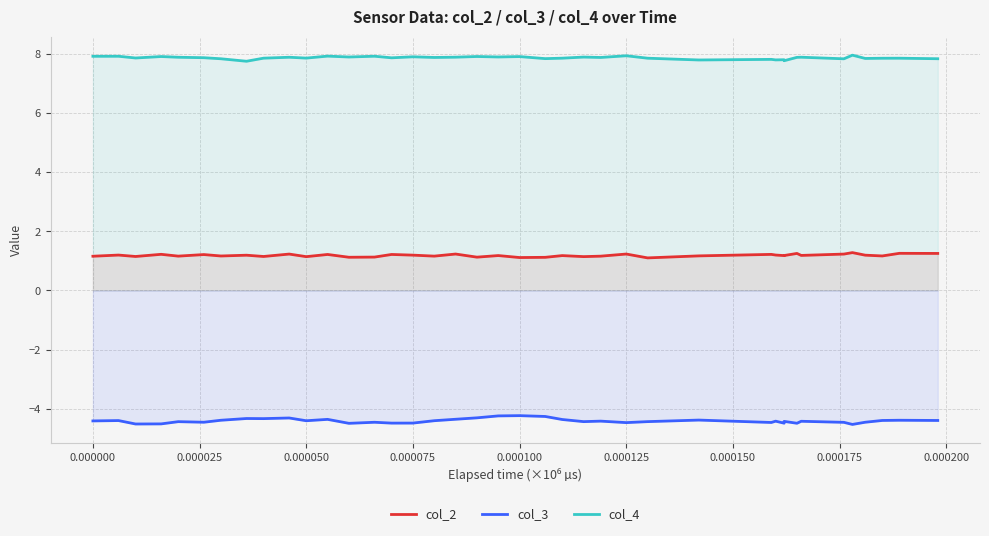

Which series has the widest spread of values?

col_3